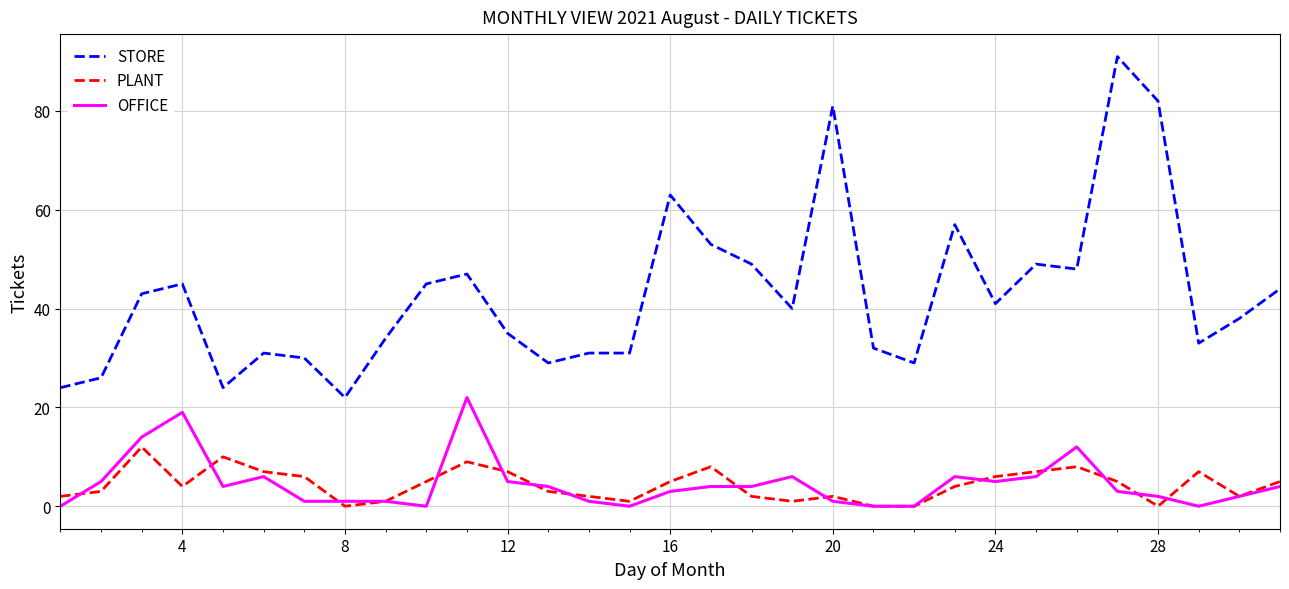

What is the minimum value for STORE?

22